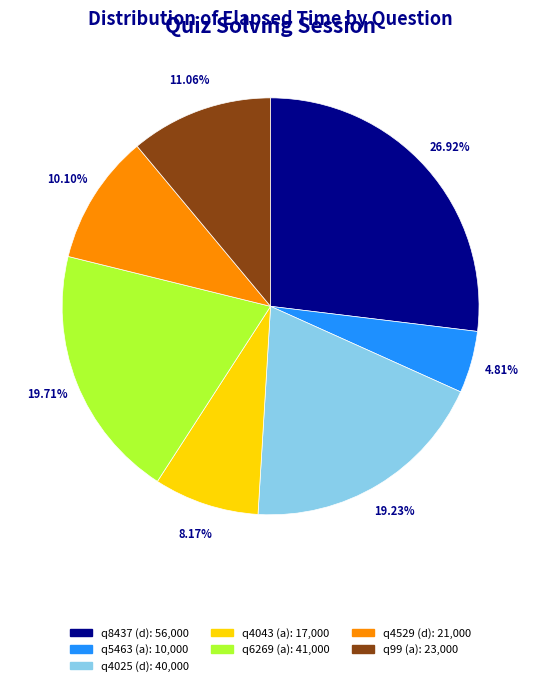

Does q4025 (d) account for over 50% of the chart?

No